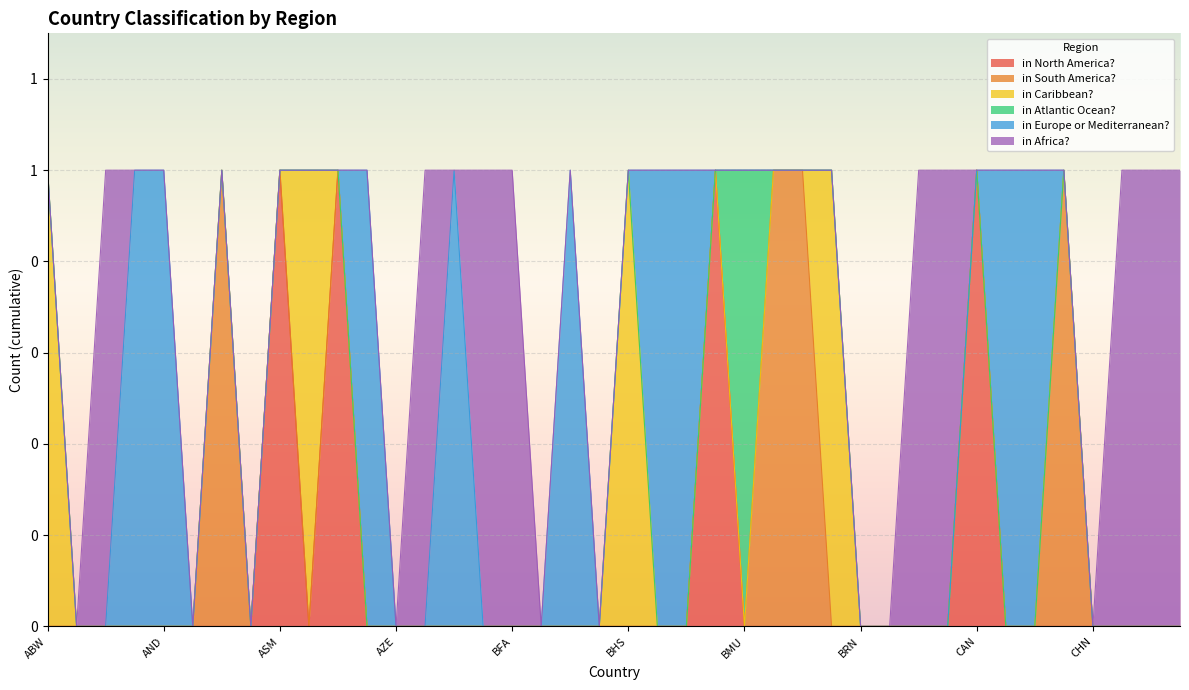

The value of in Europe or Mediterranean? at BOL is 0. True or false?

False